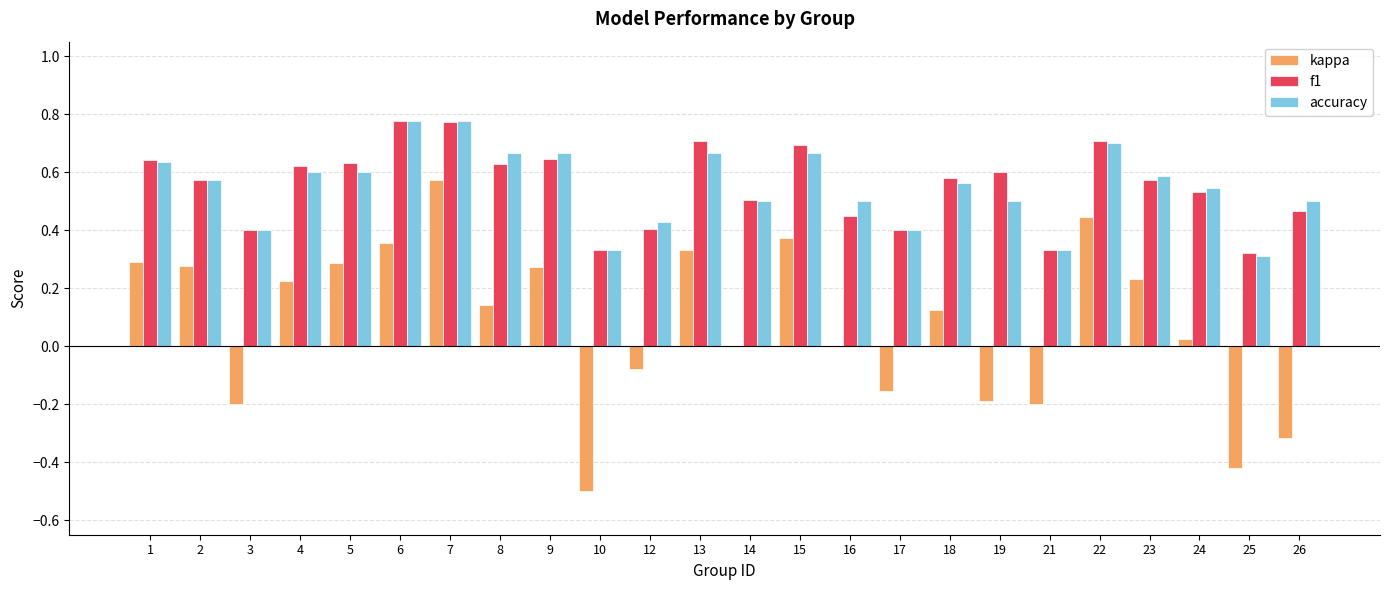

Which series changed the most between 3 and 23?

kappa